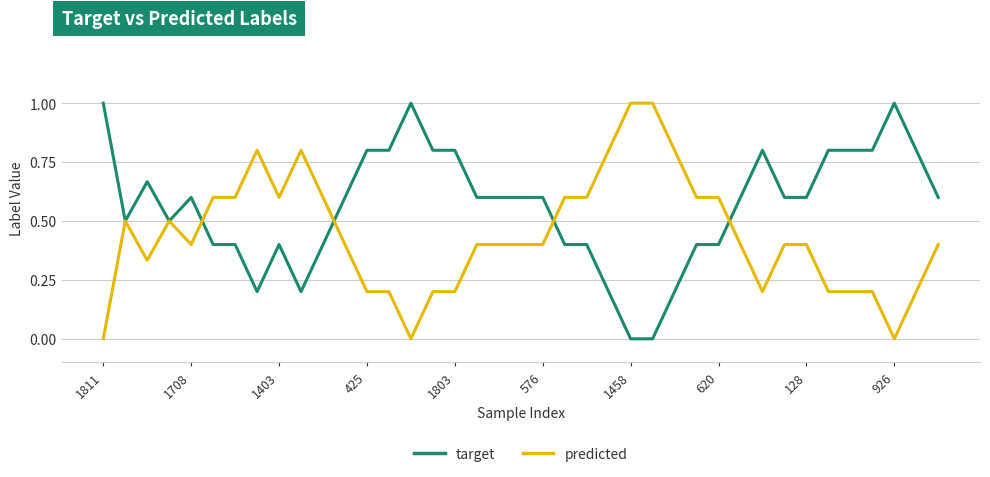

List the series in order of their overall mean, highest first.

target, predicted